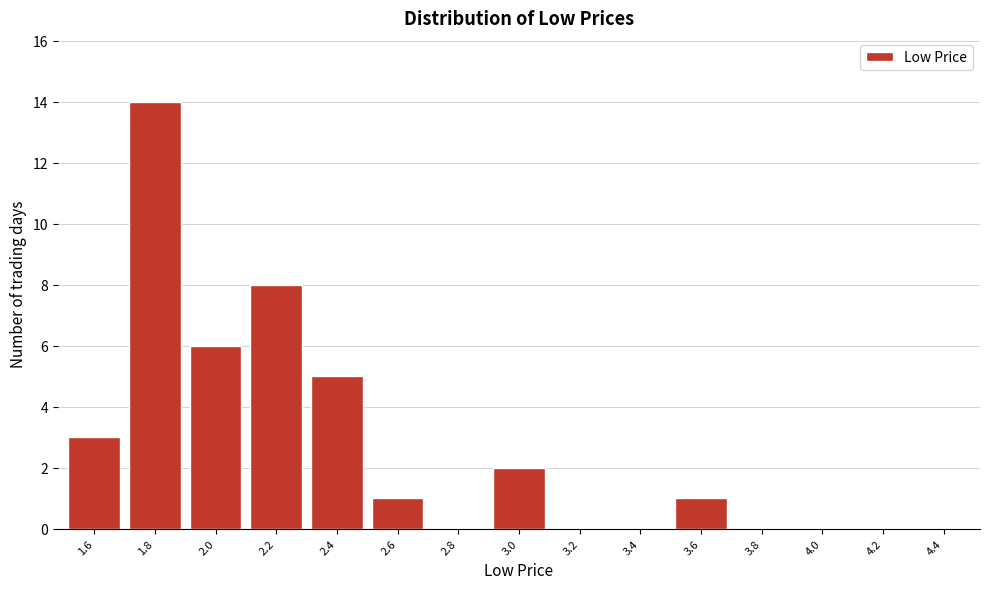

Reading left to right, list all the values displayed in this chart.

1.6=3	1.8=14	2.0=6	2.2=8	2.4=5	2.6=1	2.8=0	3.0=2	3.2=0	3.4=0	3.6=1	3.8=0	4.0=0	4.2=0	4.4=0